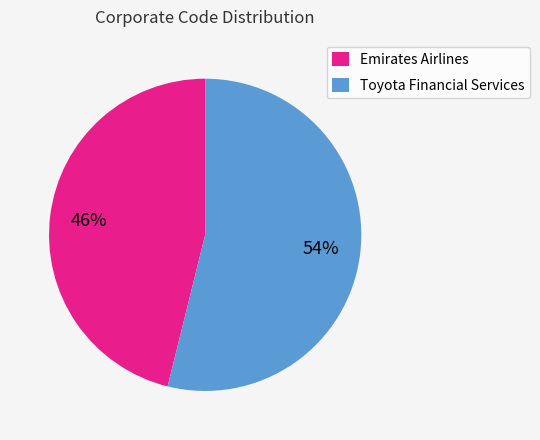

To the nearest percent, what is the difference between the largest and smallest slice percentages?

8%